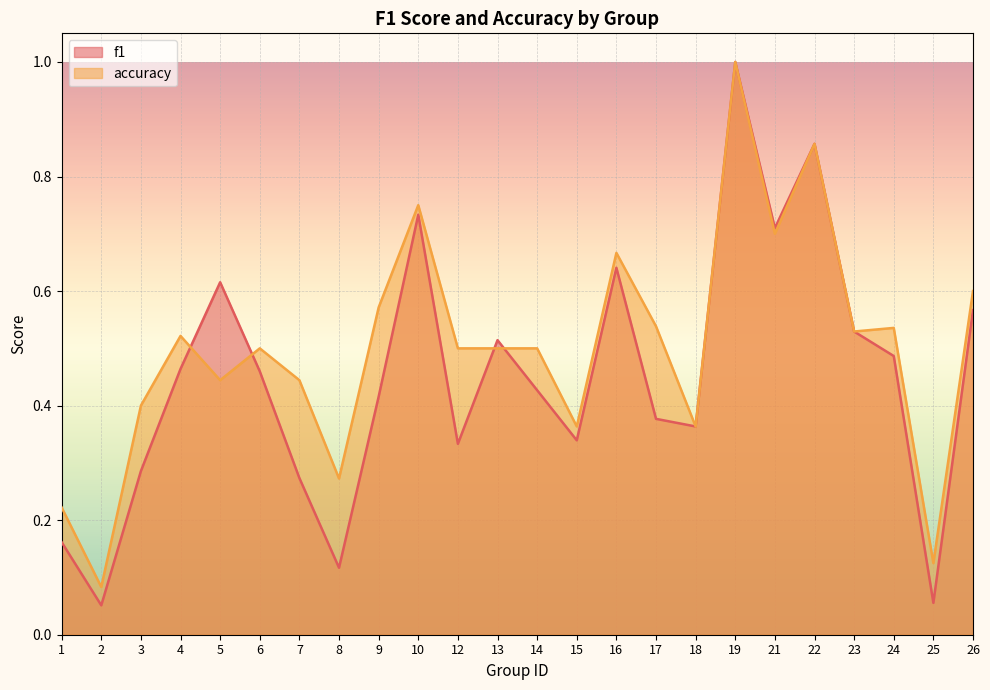

What is the lowest value of the accuracy series?

0.1